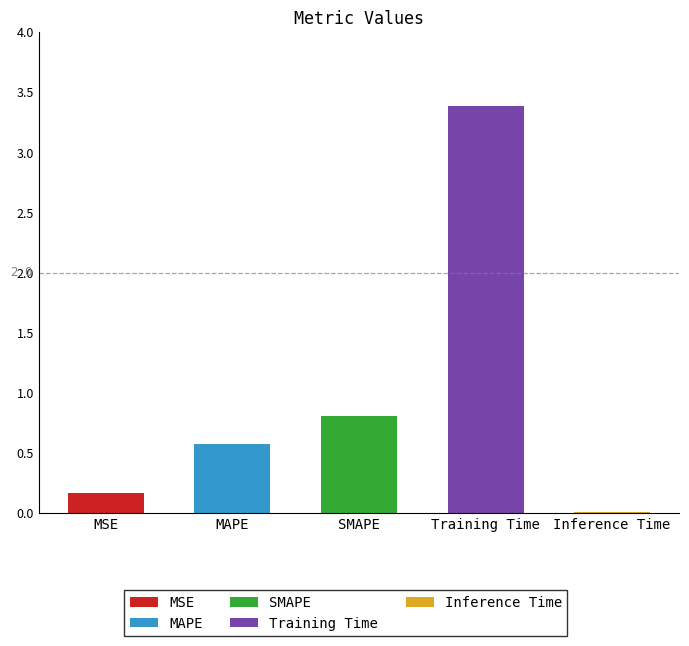

What is the label of the 4th bar from the left?

Training Time